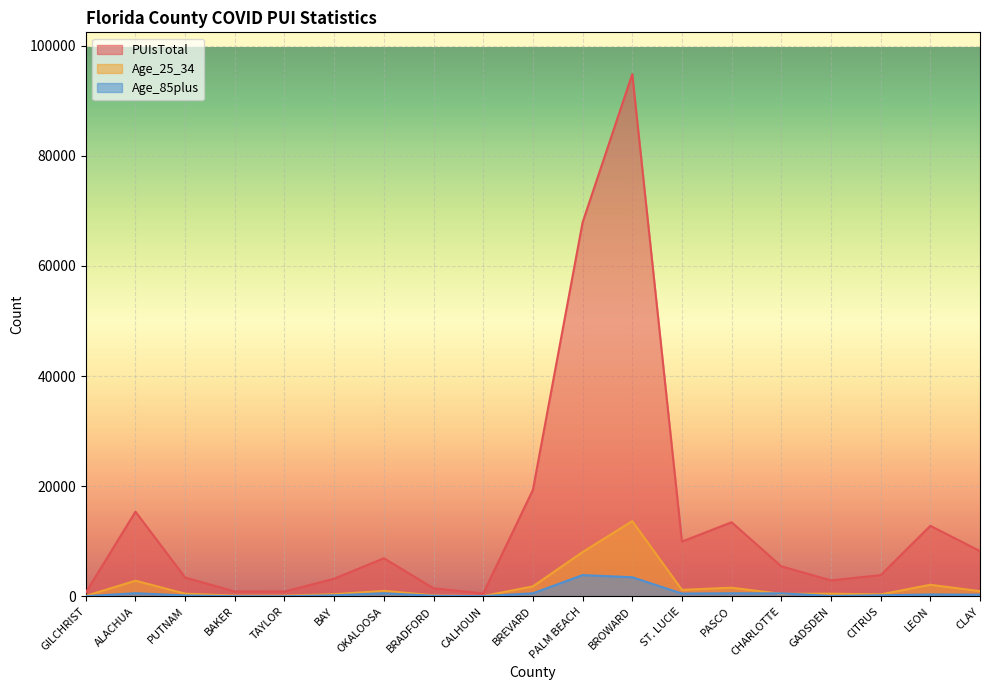

Where is the first local maximum for Age_85plus?

ALACHUA